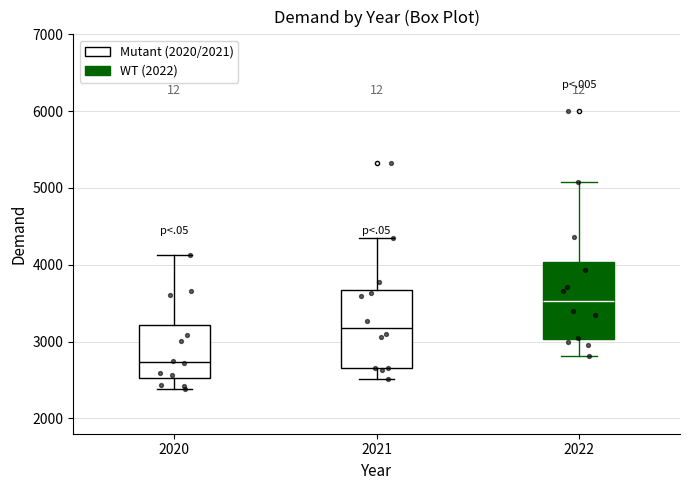

Reading left to right, transcribe this box plot: for each box, give where its median line is, the range the box spans, and where its two whiskers end, as read against the y-axis. The values are not printed on the chart, so give them approximately, as read against the axis.

2020: median 2700, box 2500 to 3200, whiskers 2400 to 4100
2021: median 3200, box 2700 to 3700, whiskers 2500 to 4400
2022: median 3500, box 3000 to 4000, whiskers 2800 to 5100